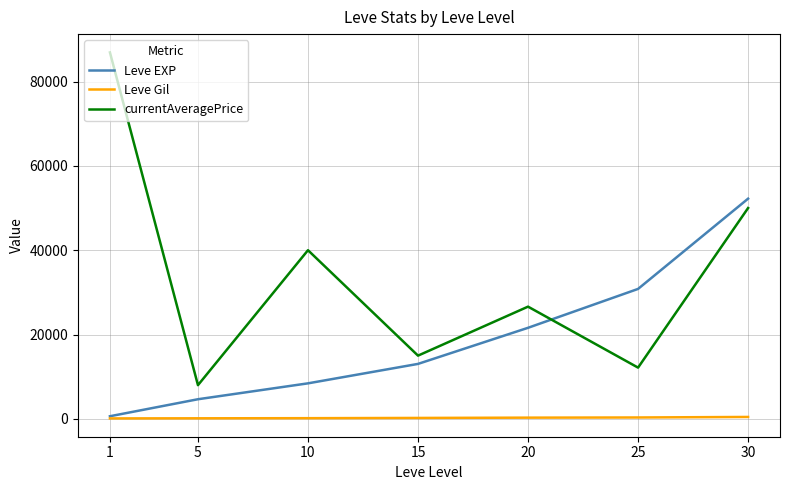

Rank the series by their average value, from lowest to highest.

Leve Gil, Leve EXP, currentAveragePrice